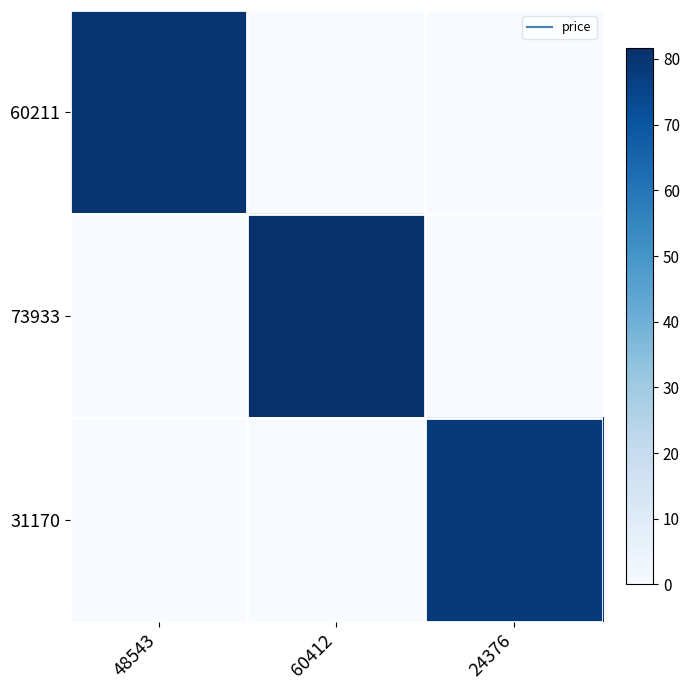

Reading right to left, what are all the values shown in this chart?

60211: 24376=0.0	60412=0.0	48543=80.2
73933: 24376=0.0	60412=81.7	48543=0.0
31170: 24376=78.3	60412=0.0	48543=0.0